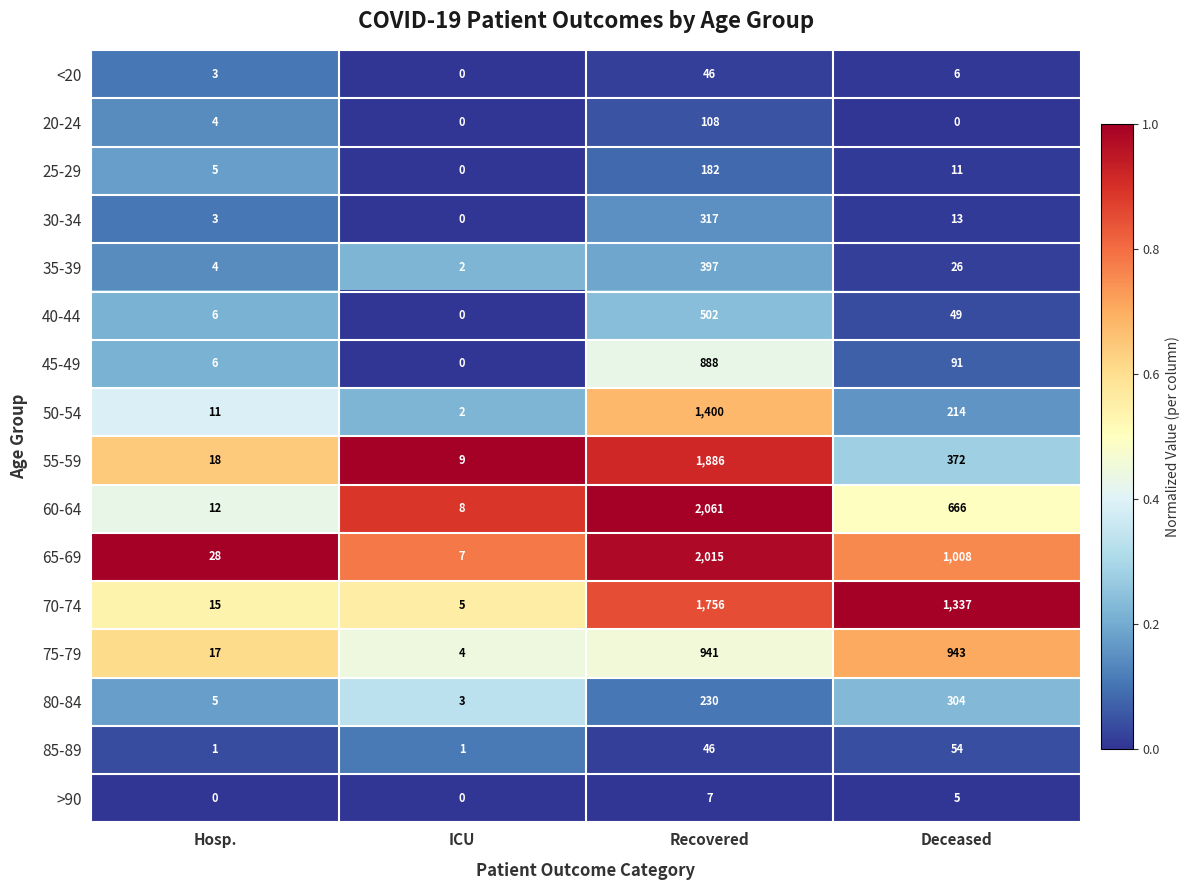

At which category is the sum across all series the highest?

Recovered